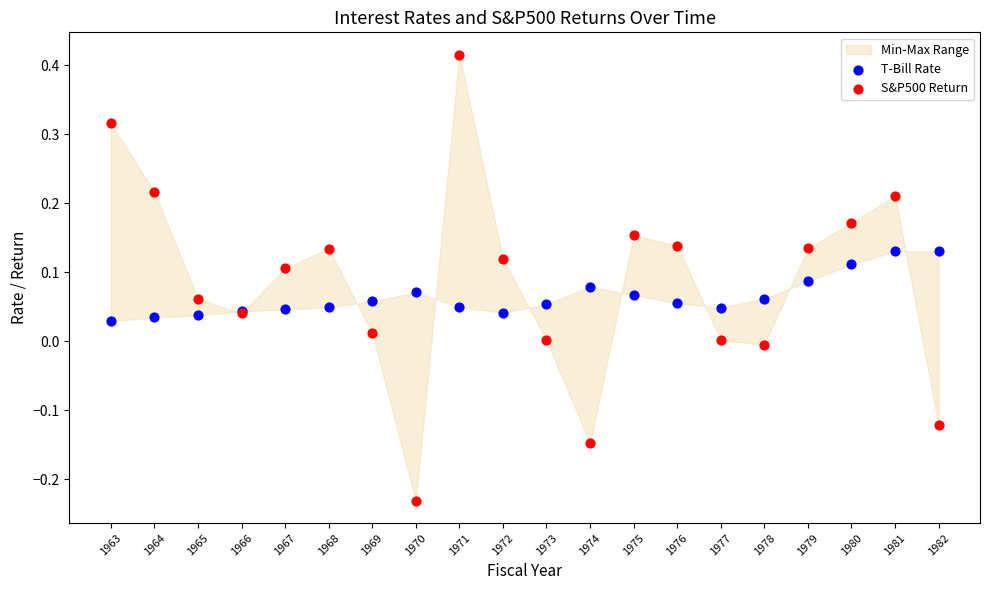

Which series reaches the minimum Y coordinate?

S&P500 Return